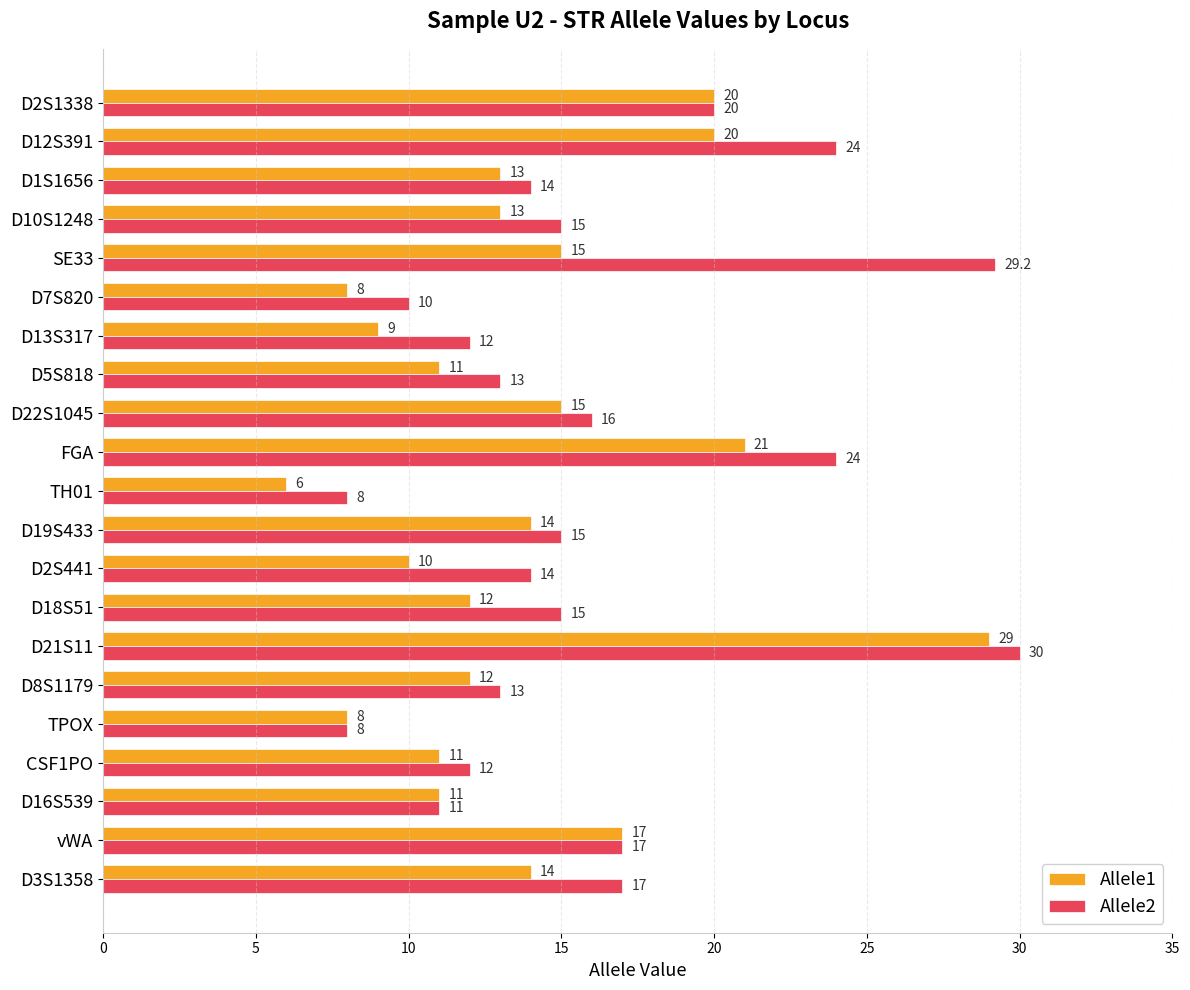

What value does the Allele1 series have at D13S317?

9.0